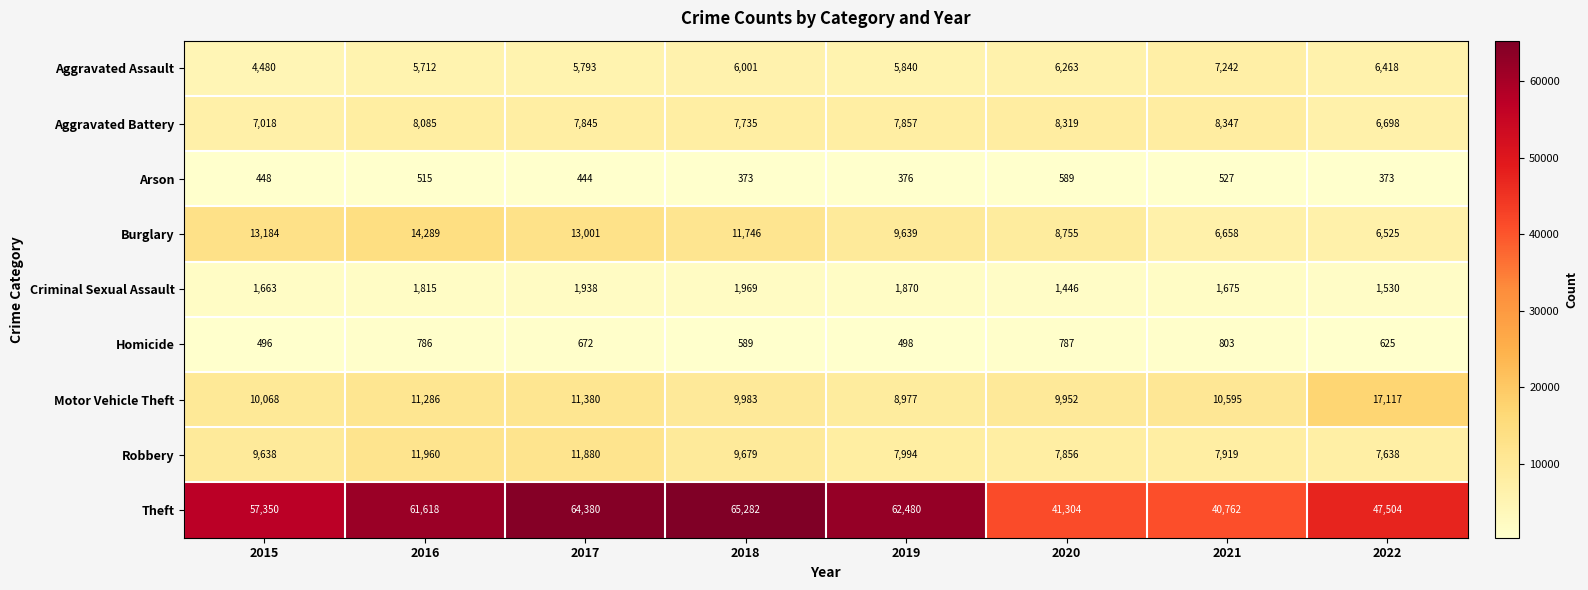

At 2021, list the series in order from smallest to largest.

Arson, Homicide, Criminal Sexual Assault, Burglary, Aggravated Assault, Robbery, Aggravated Battery, Motor Vehicle Theft, Theft